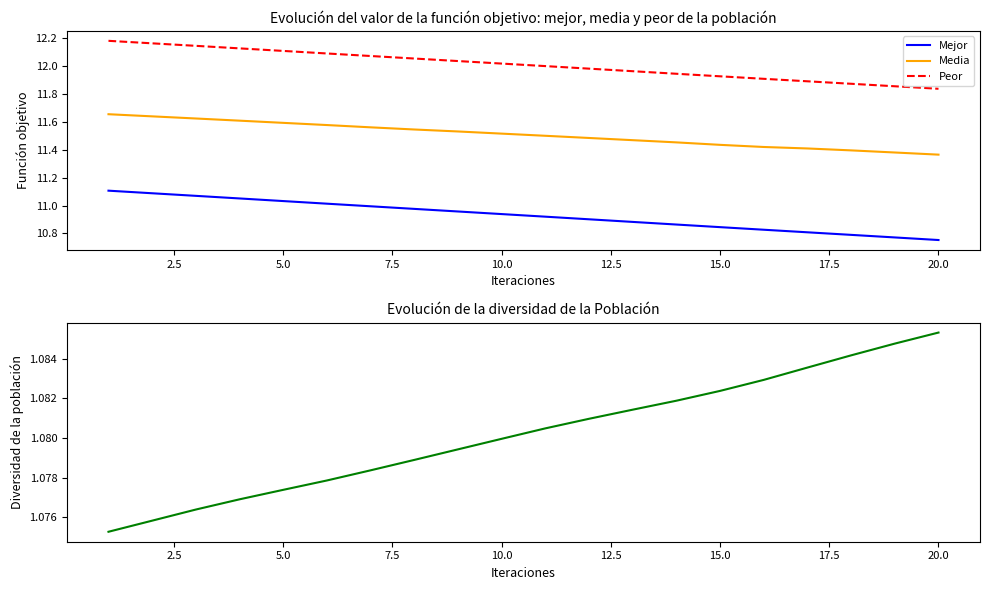

Rank the series by their maximum value, from highest to lowest.

Peor, Media, Mejor, Diversidad